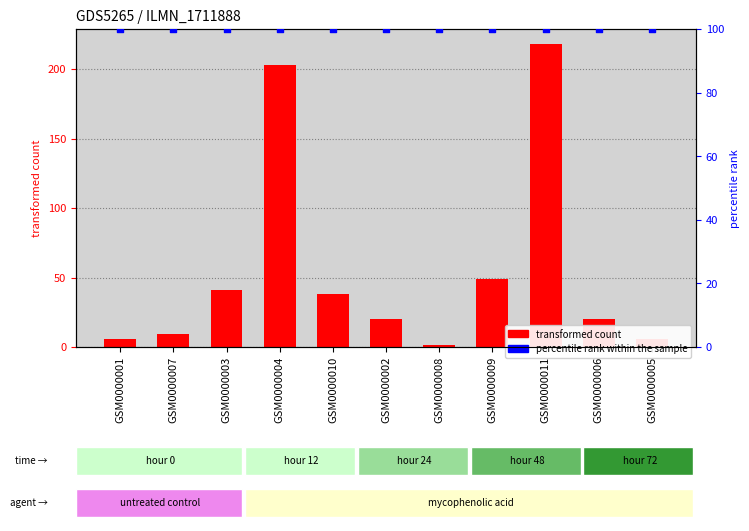

At how many categories does at least one series exceed 200?

2